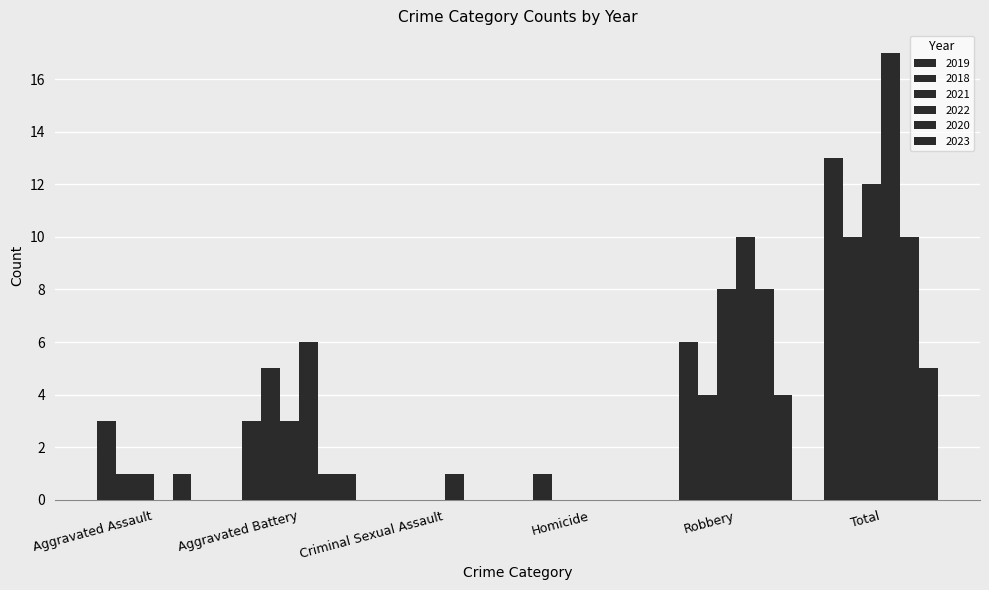

How many series are shown in this chart?

6